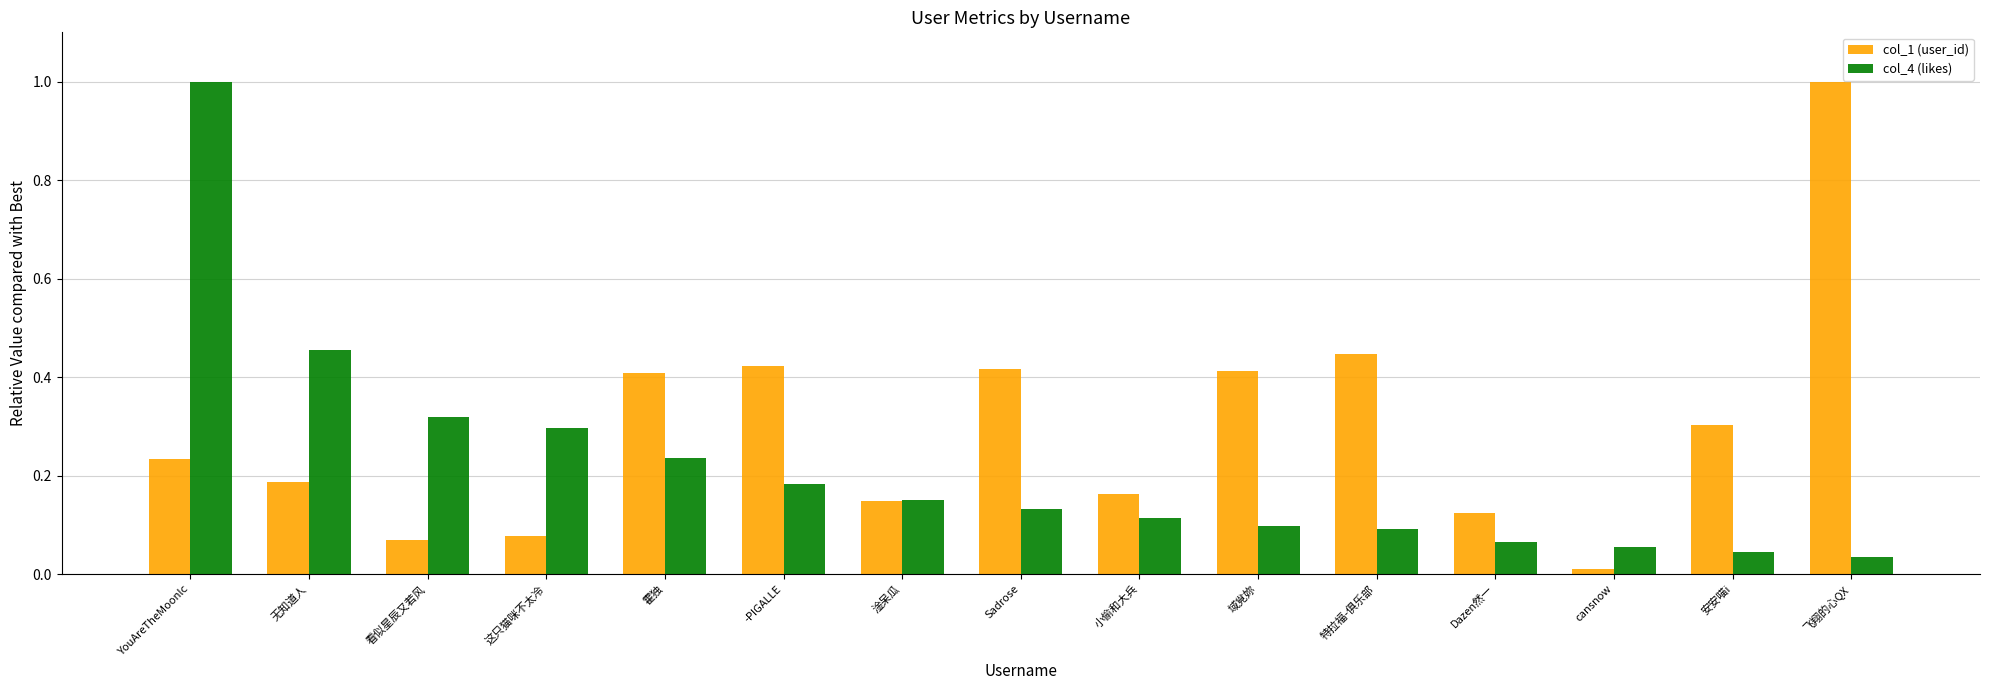

What is the sum of all col_1 (user_id) values?

4.4